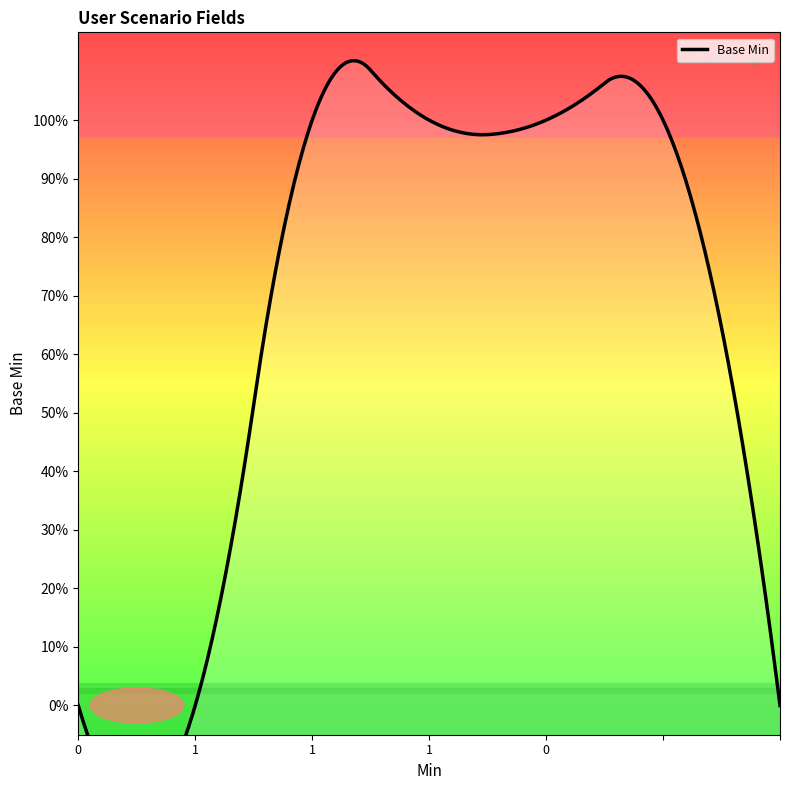

What is the change in value from 1 to 0?

-1